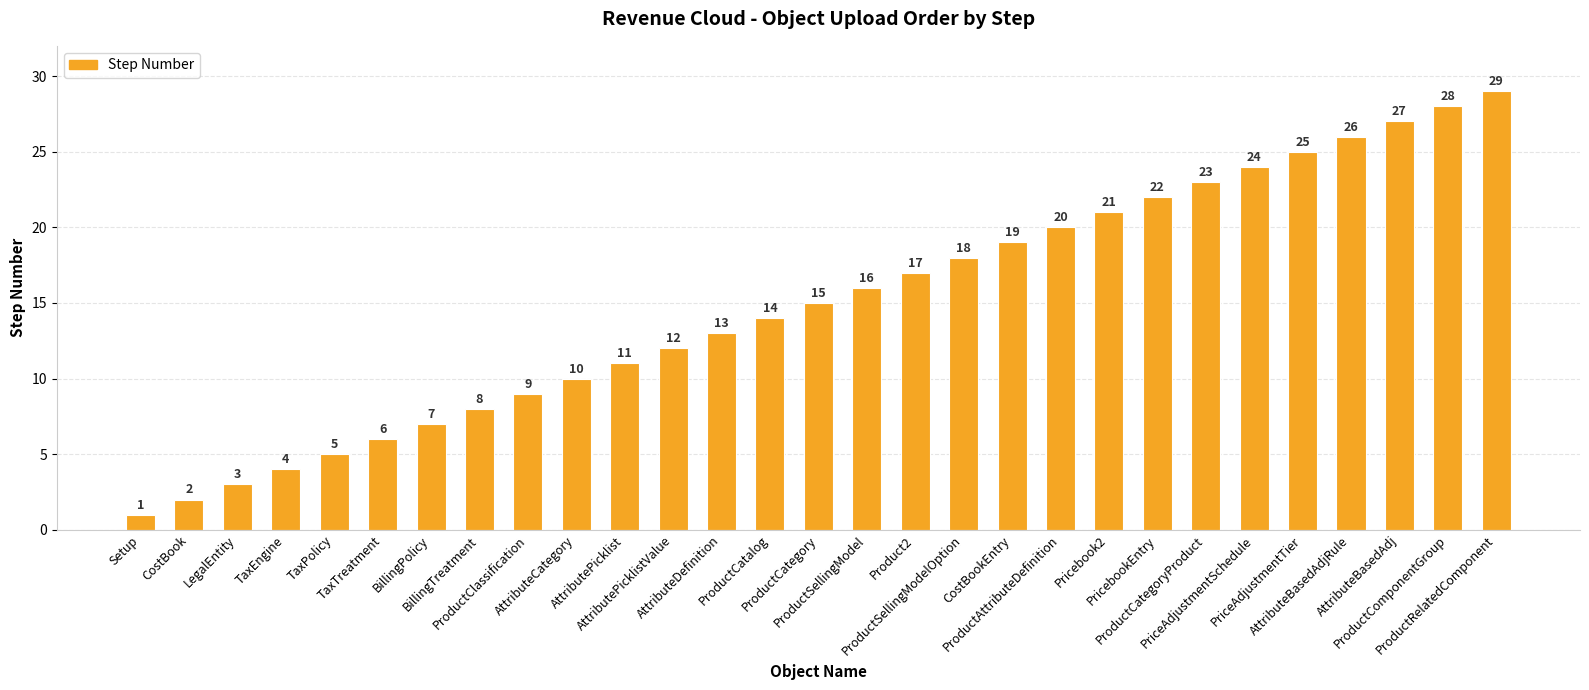

What is the change in value from ProductCatalog to PriceAdjustmentSchedule?

+10